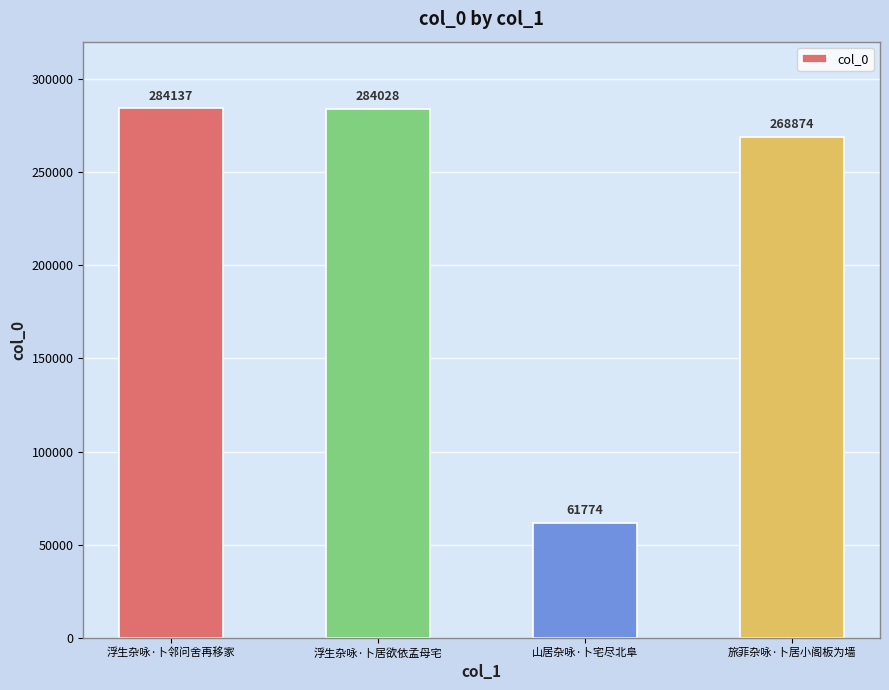

Where is the data nearest to the value 172955?

旅菲杂咏·卜居小阁板为墙